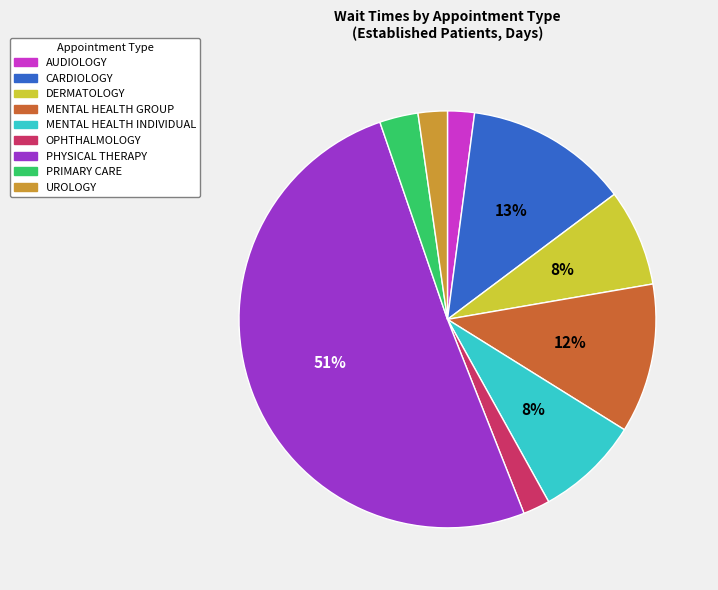

To the nearest percent, what is the difference between the largest and smallest slice percentages?

49%